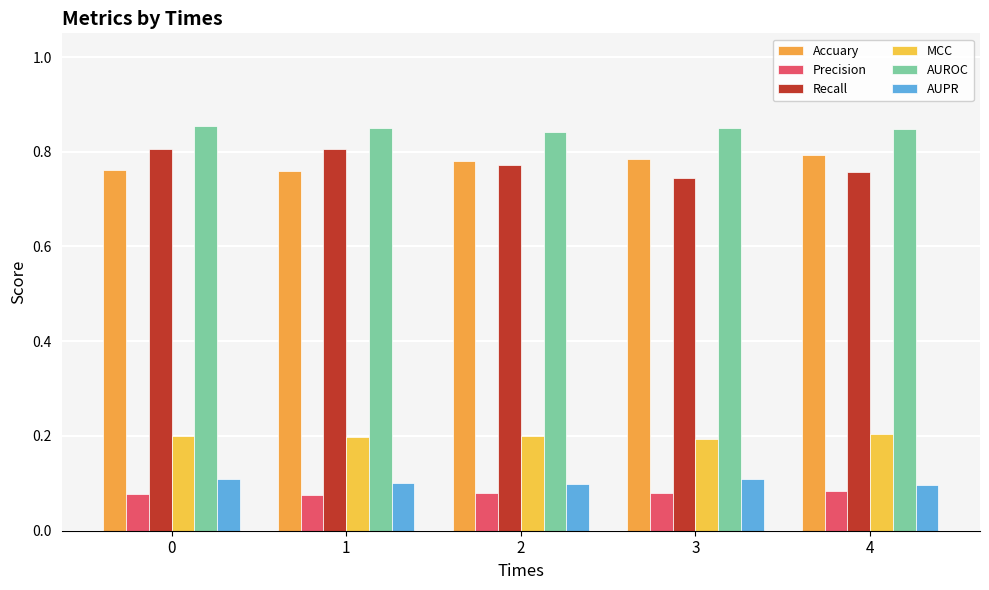

How many data points does each series have?

5